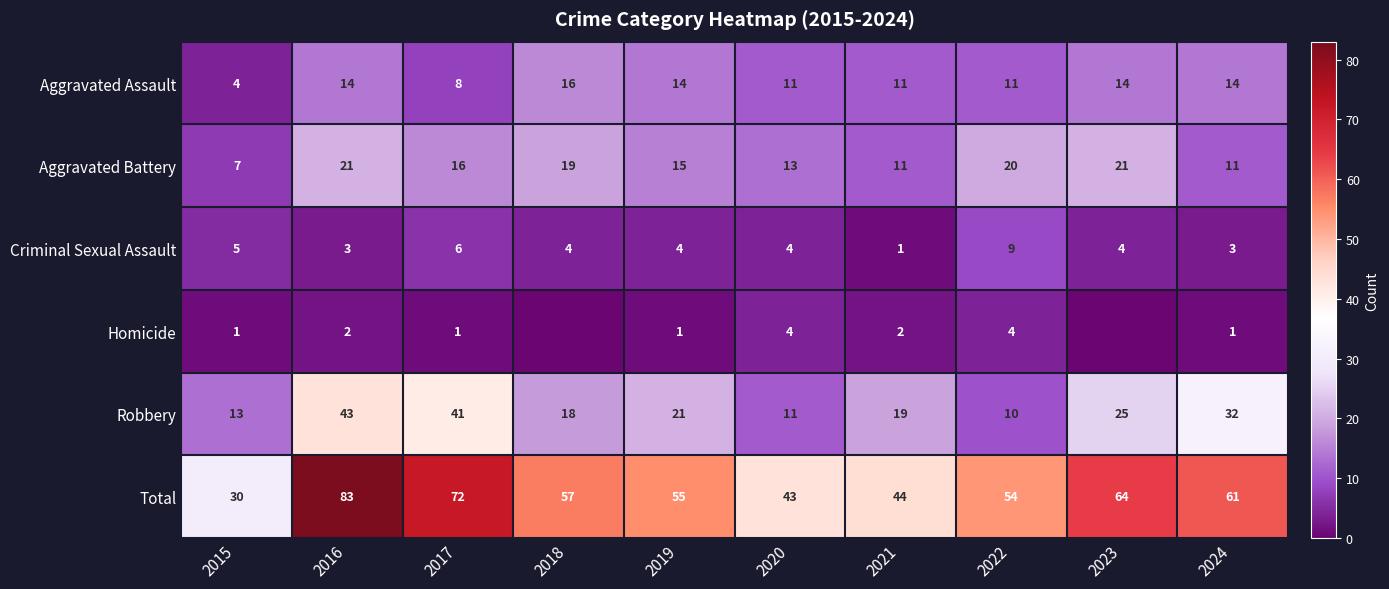

What is the sum of all Aggravated Assault values?

117